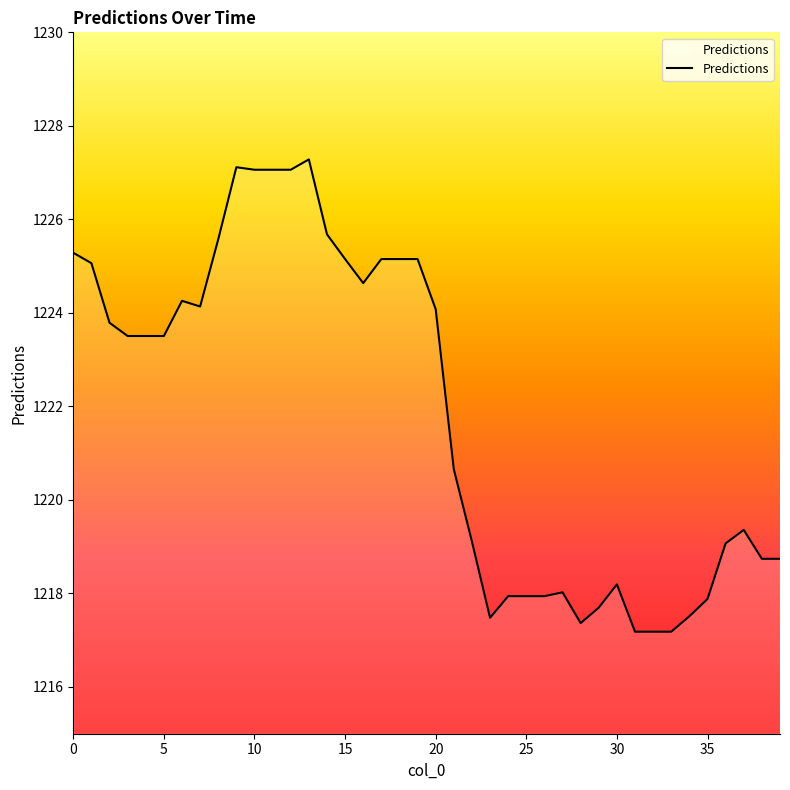

What is the maximum value shown in the chart?

1227.3